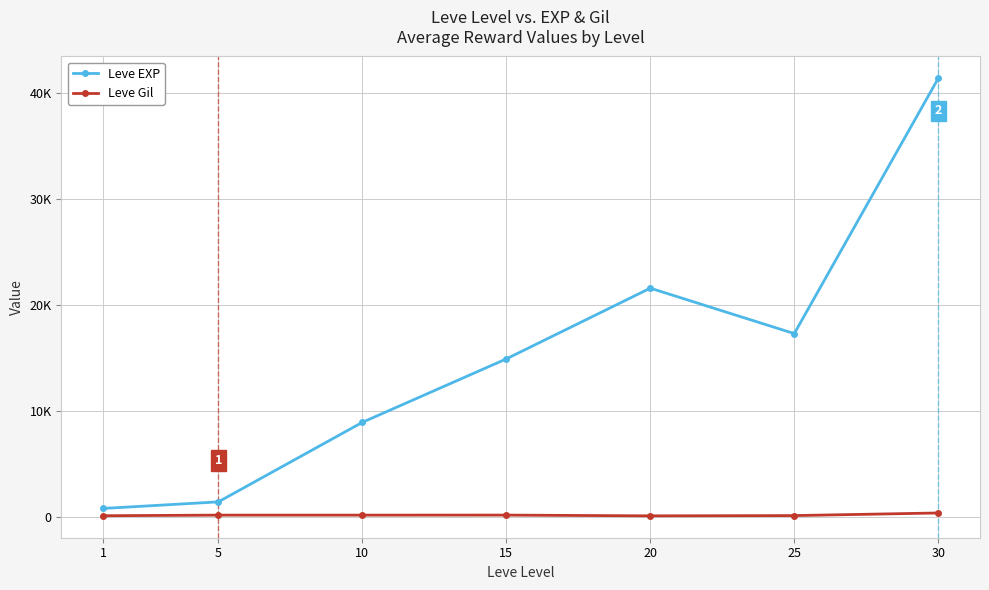

What is the difference between the highest and lowest values at 30?

41038